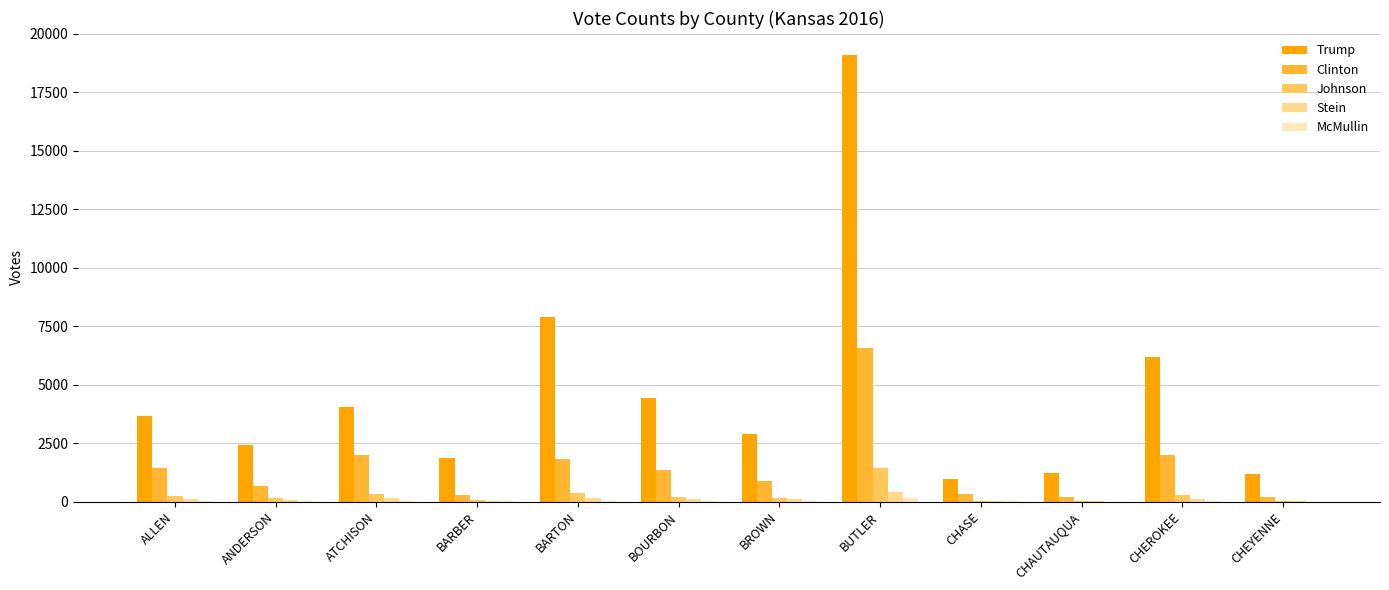

Count the number of data series in this chart.

5